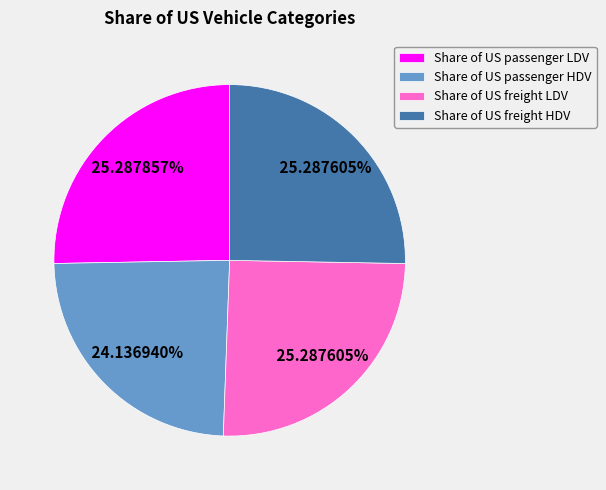

What portion of the pie excludes Share of US freight LDV?

74.7%